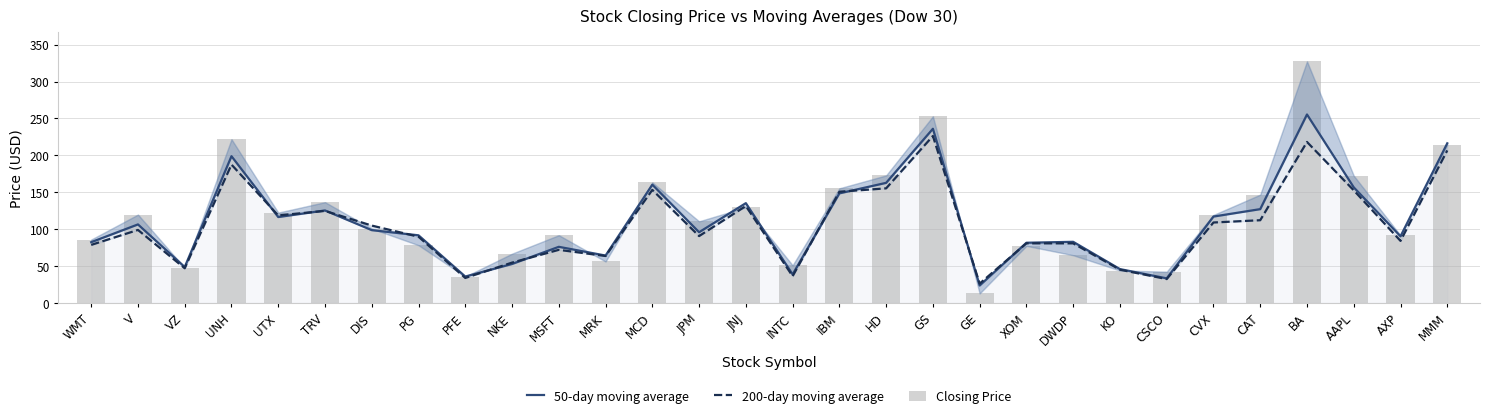

At which category does the chart reach its minimum across all series?

GE